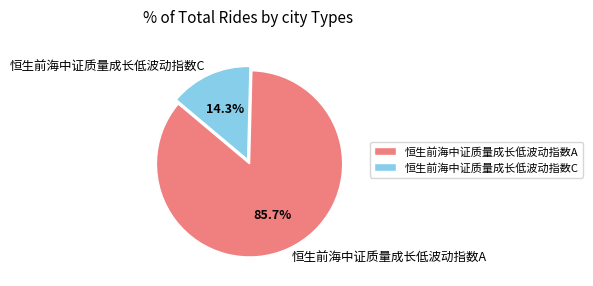

The 恒生前海中证质量成长低波动指数A slice represents 86% of the pie. True or false?

True